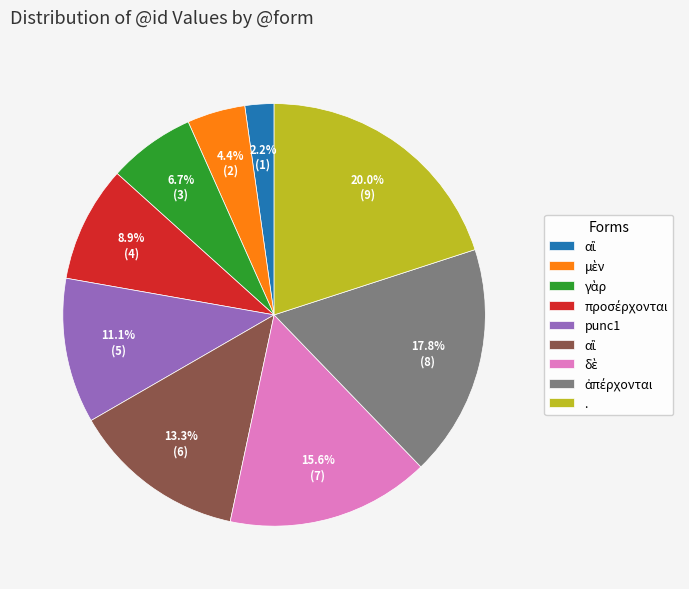

How many segments does this pie chart have?

9